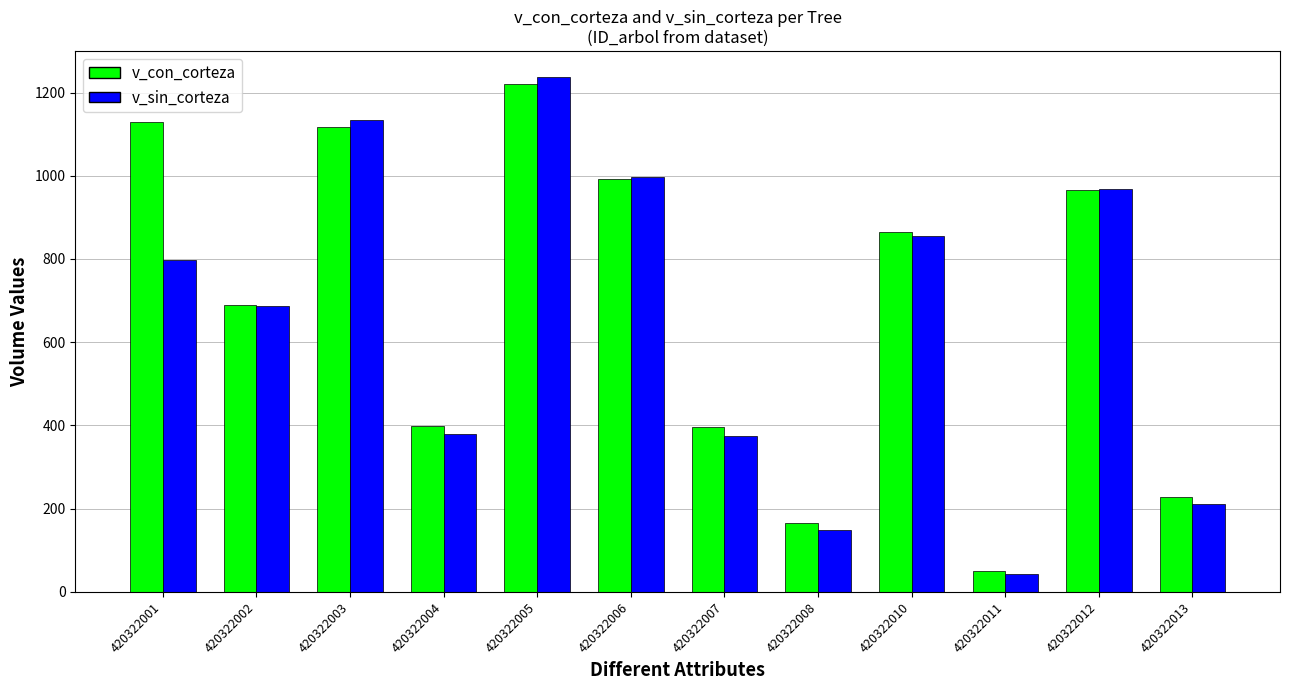

What is the spread (max minus min) of values at 420322010?

9.4